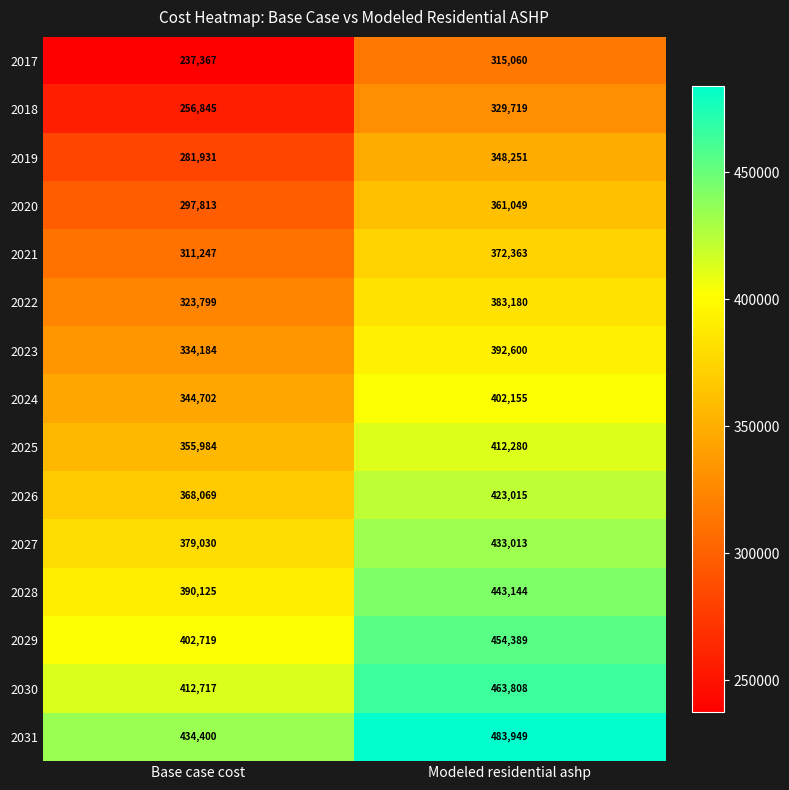

Is it true that 2021 equals 372363 at Modeled residential ashp?

True